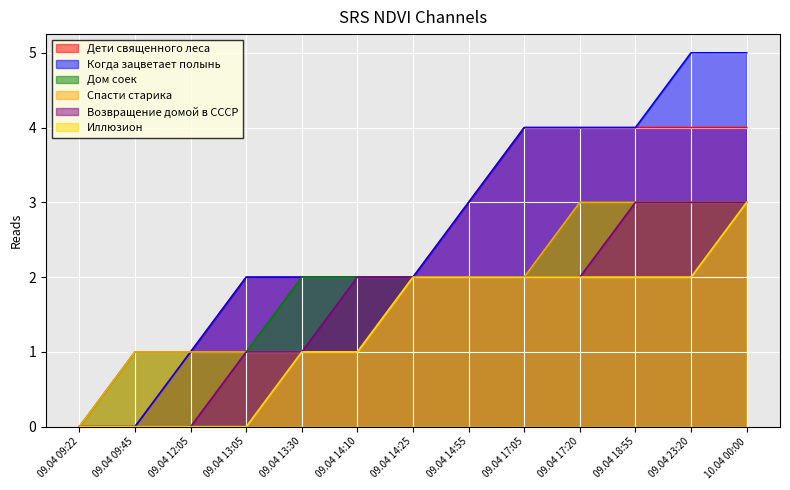

What is the label of the 5th point from the right?

09.04 17:05